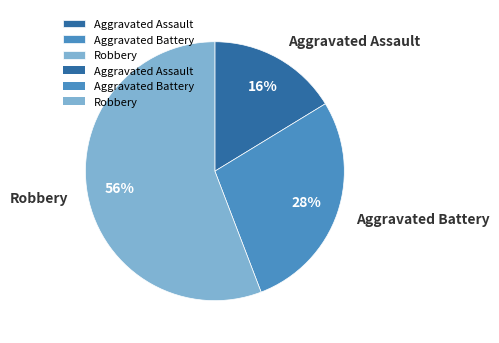

To the nearest percent, what percentage of the pie is Robbery?

56%